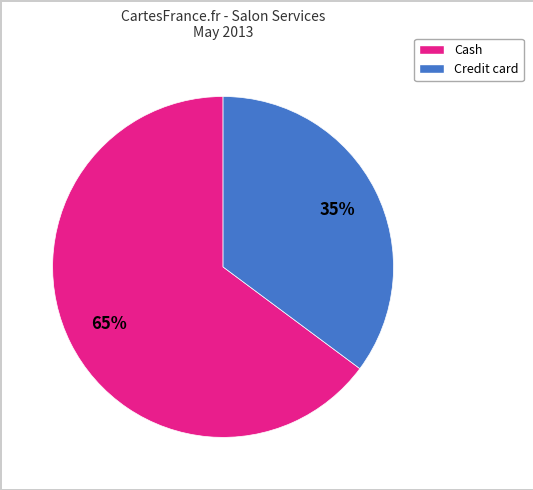

To the nearest percent, what is the difference between the largest and smallest slice percentages?

30%